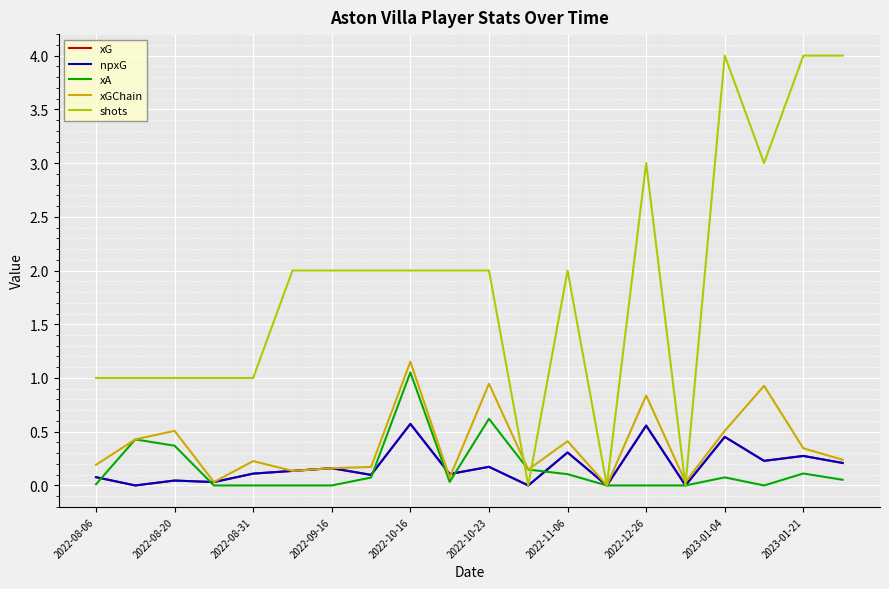

Does the chart have visible grid lines?

Yes